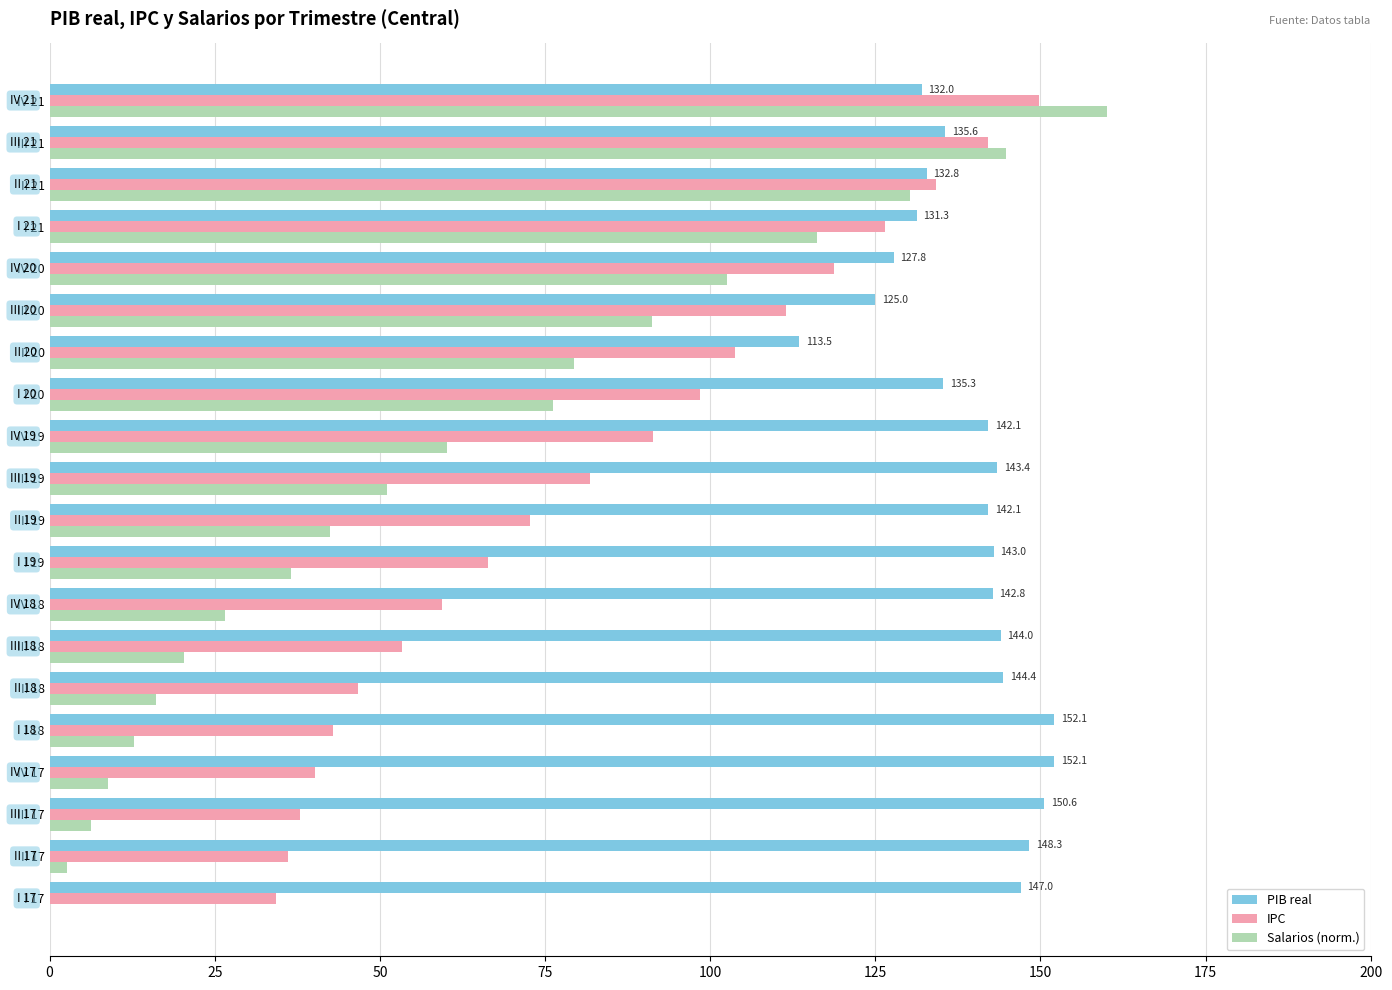

Which category has the highest value in the IPC series?

IV 21